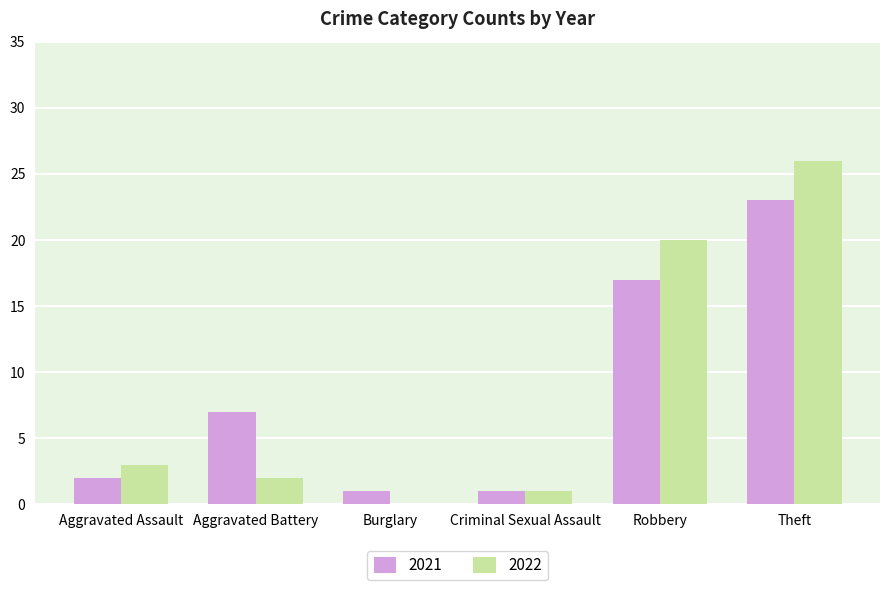

Is the value of 2022 at Robbery greater than the value of 2021 at Aggravated Assault?

Yes